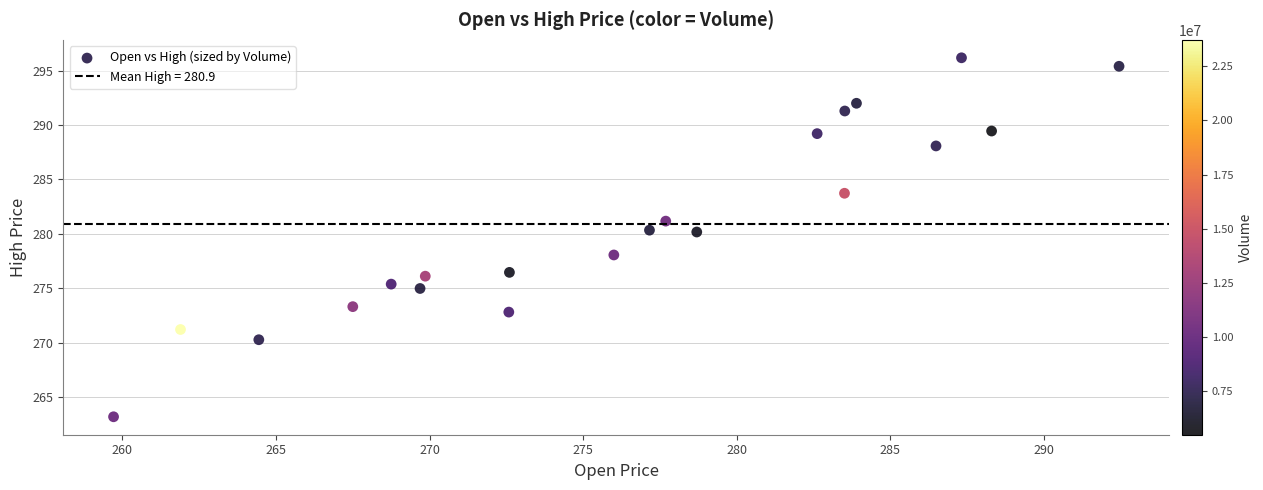

What is the range of Y values (max minus min)?

33.0